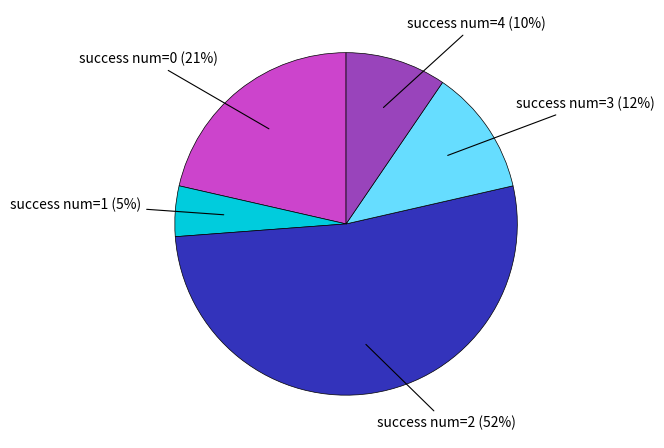

Rank the categories by value from lowest to highest.

success num=1, success num=4, success num=3, success num=0, success num=2